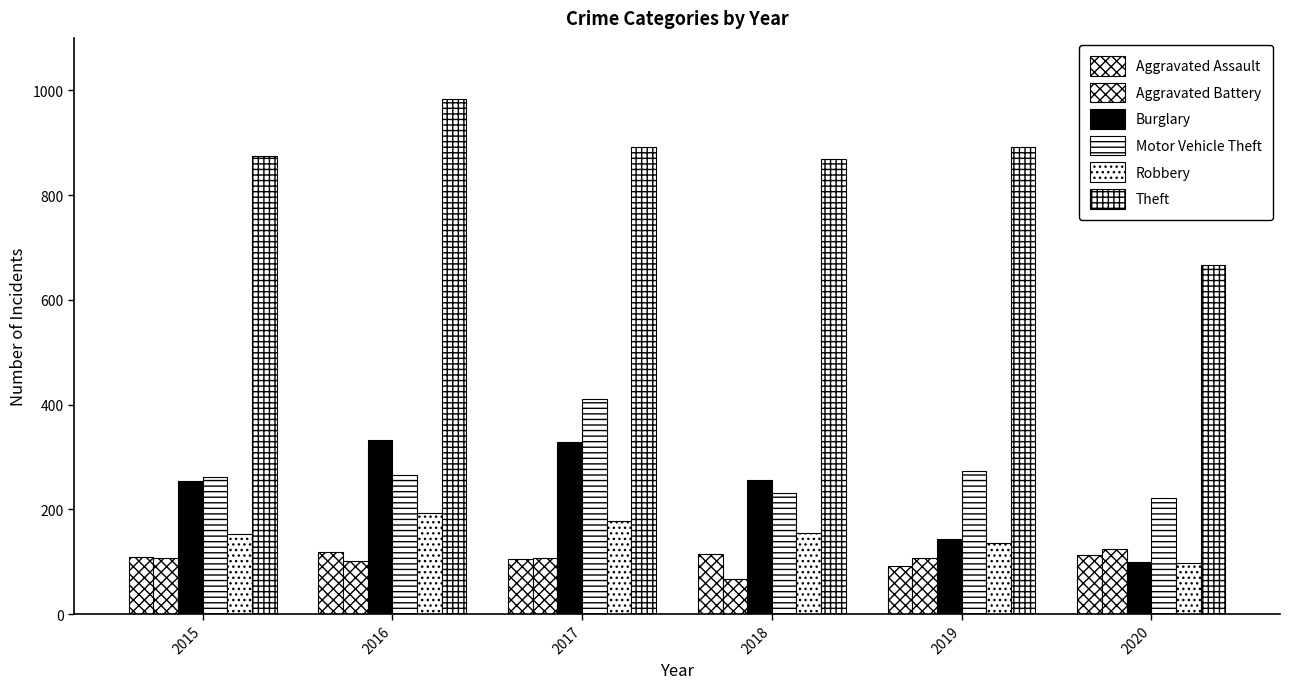

Does the chart contain stacked bars?

No